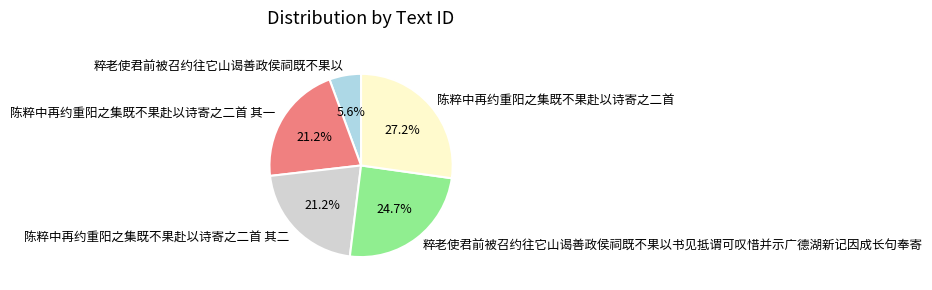

Combined, do 陈粹中再约重阳之集既不果赴以诗寄之二首 其二 and 粹老使君前被召约往它山谒善政侯祠既不果以 account for over 50%?

No